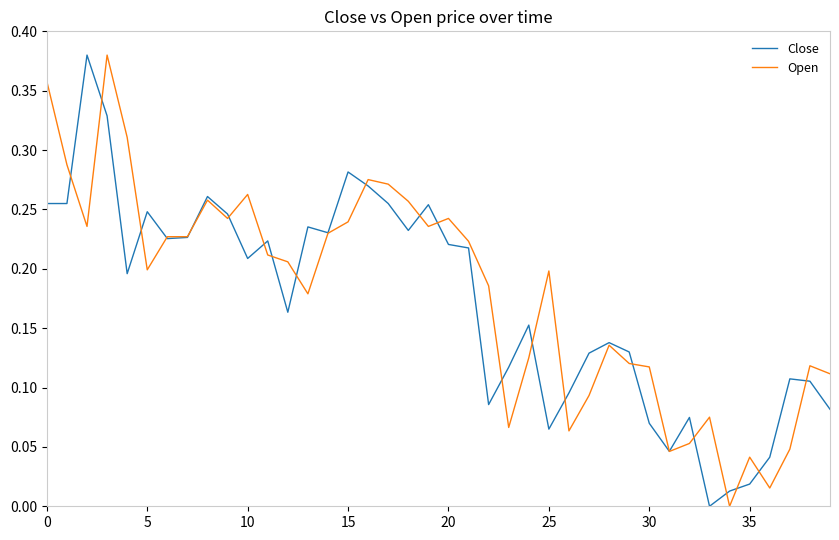

At how many categories does at least one series exceed 0?

40